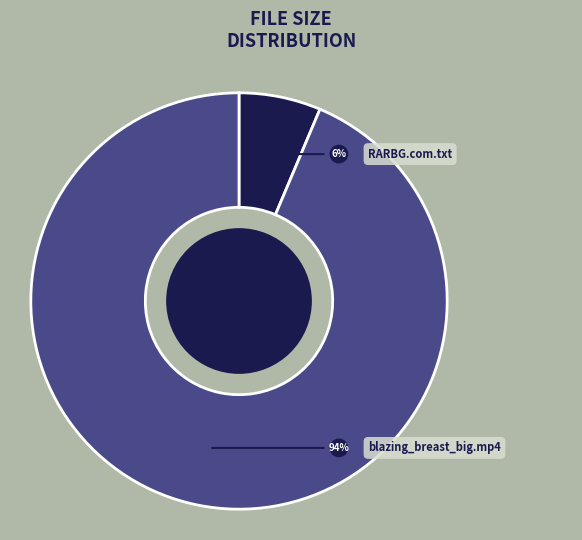

Is it true that RARBG.com.txt is 6% of the pie?

True